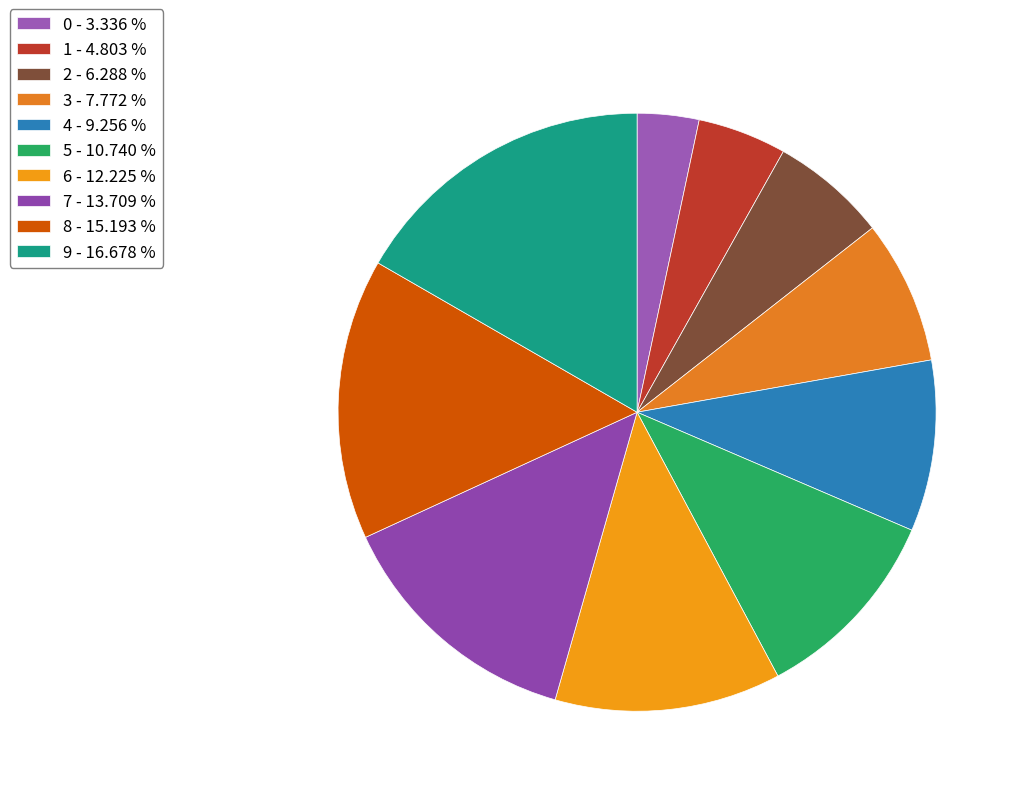

Is it true that 5 is 11% of the pie?

True